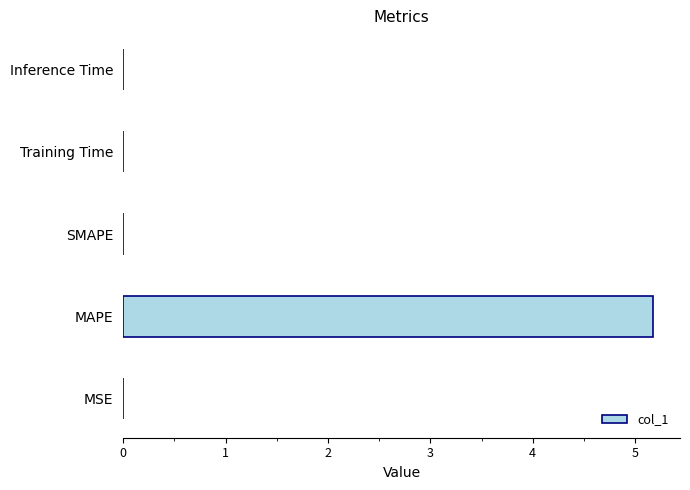

How many series are shown in this chart?

1